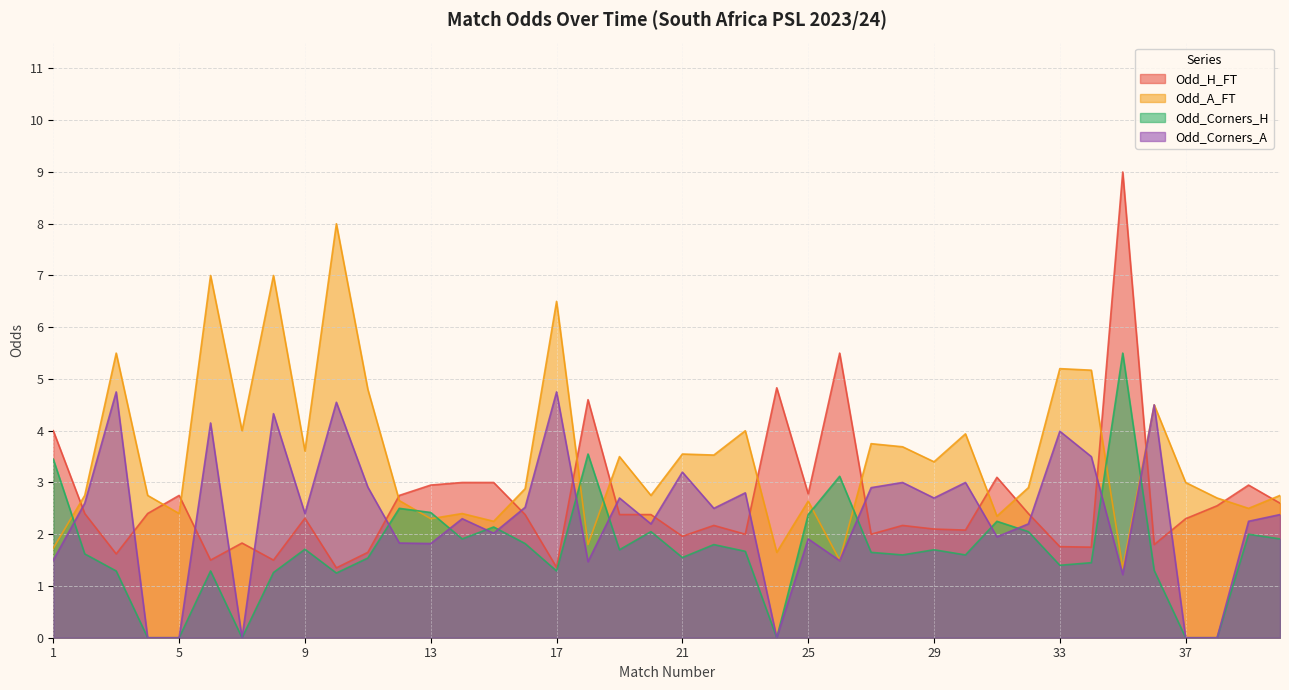

How many series are shown in this chart?

4